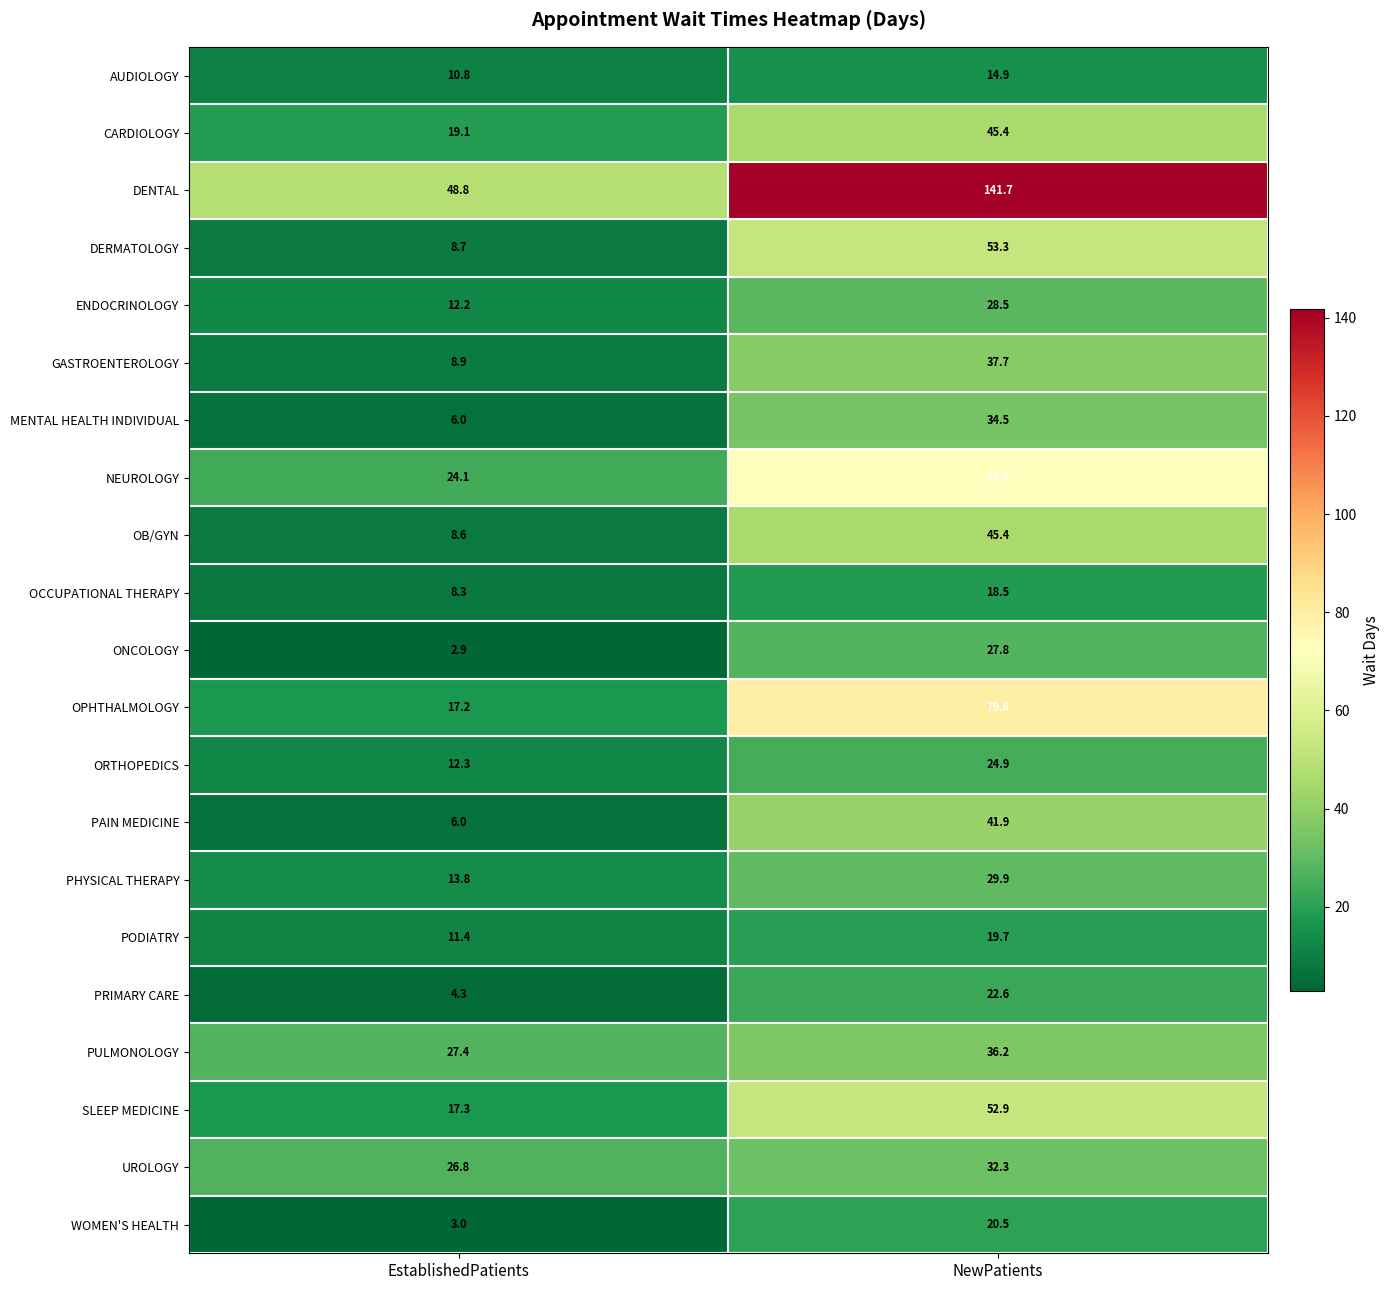

What is the difference between the maximum and minimum values in the DENTAL series?

92.9